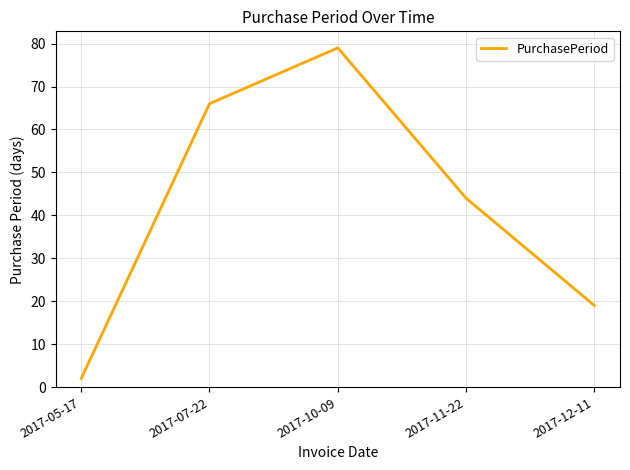

At which label does the data first exceed 44?

2017-07-22